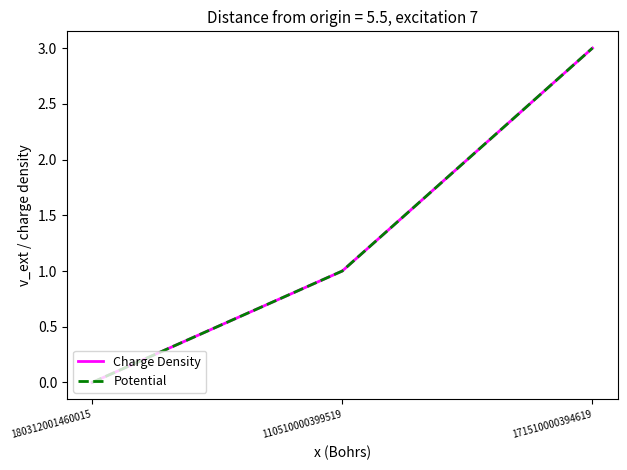

Reading left to right, what are all the values shown in this chart?

Charge Density: 0	1	3
Potential: 0	1	3